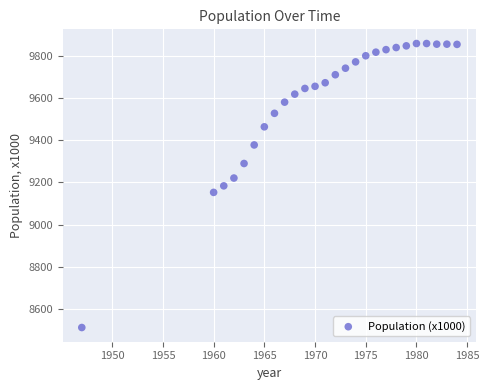

What is the range of X values (max minus min)?

37